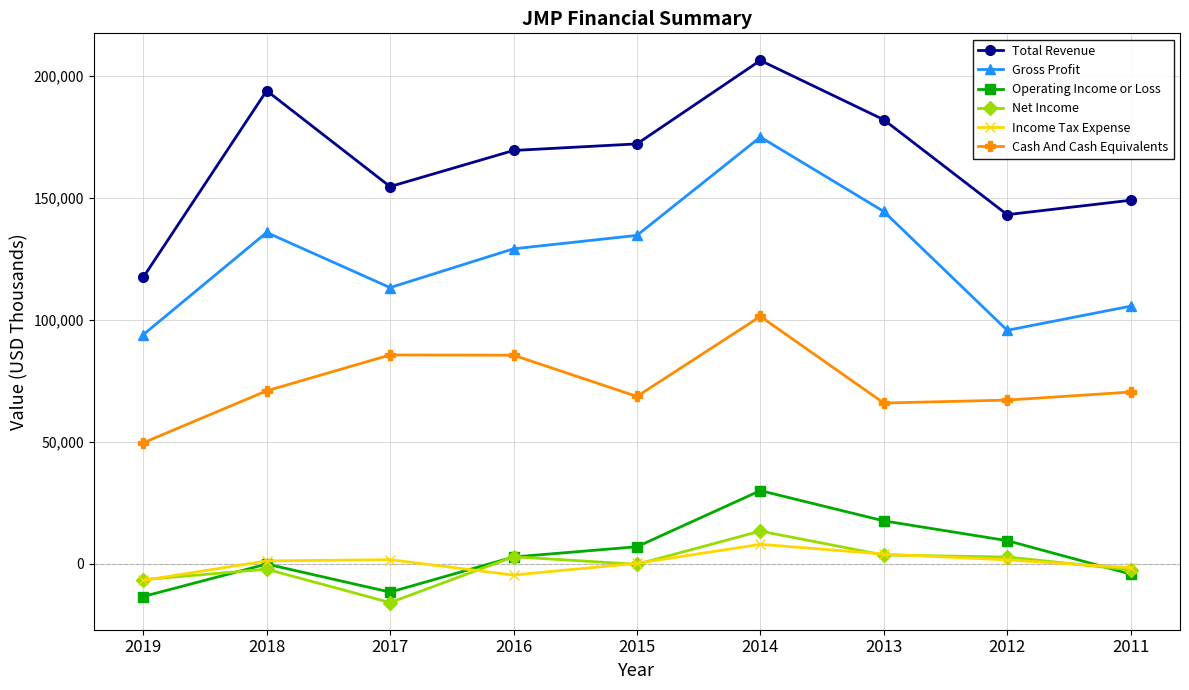

List the series in order of their peak value, lowest first.

Income Tax Expense, Net Income, Operating Income or Loss, Cash And Cash Equivalents, Gross Profit, Total Revenue